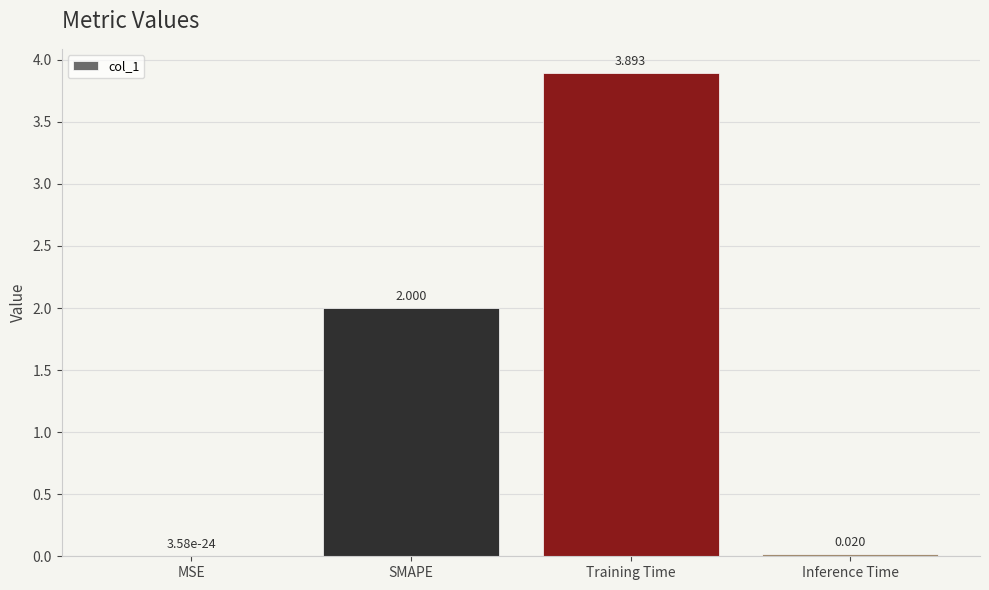

Which label corresponds to the largest value in the chart?

Training Time